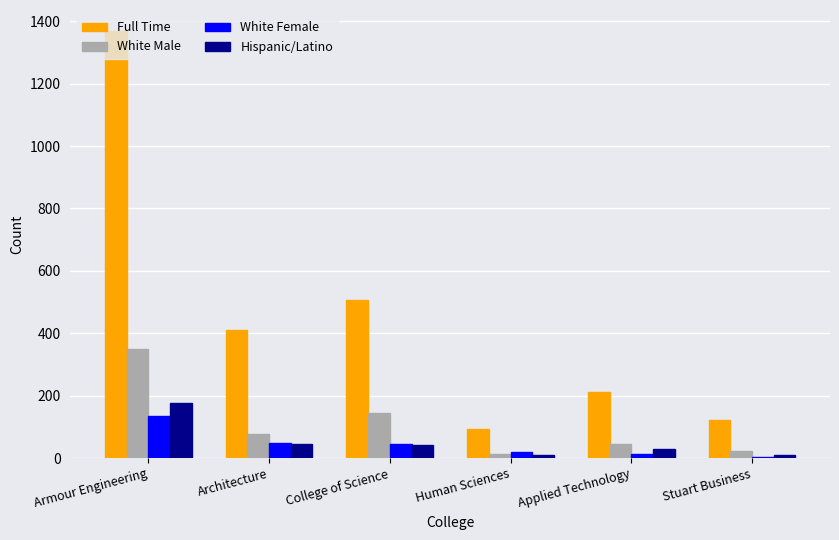

The White Female series shows 225 at Armour Engineering. True or false?

False